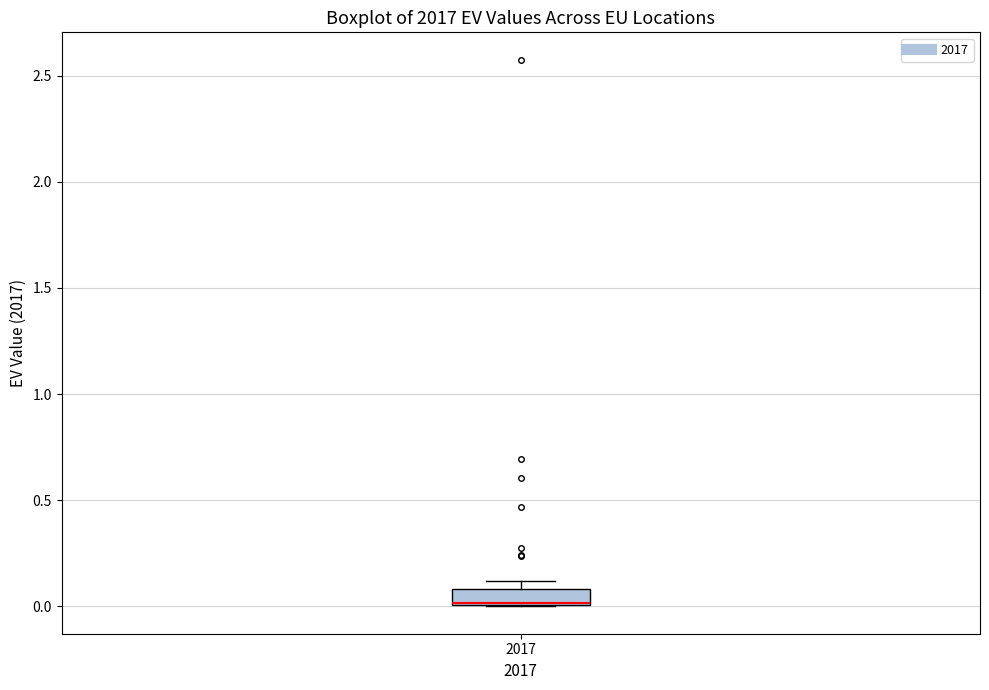

Transcribe this box plot: give where the median line is, the range the box spans, and where the two whiskers end, as read against the y-axis. The values are not printed on the chart, so give them approximately, as read against the axis.

median 0.0 (drawn on the box's lower edge), box 0.0 to 0.1, whiskers 0.0 to 0.1 (just above the box's upper edge)